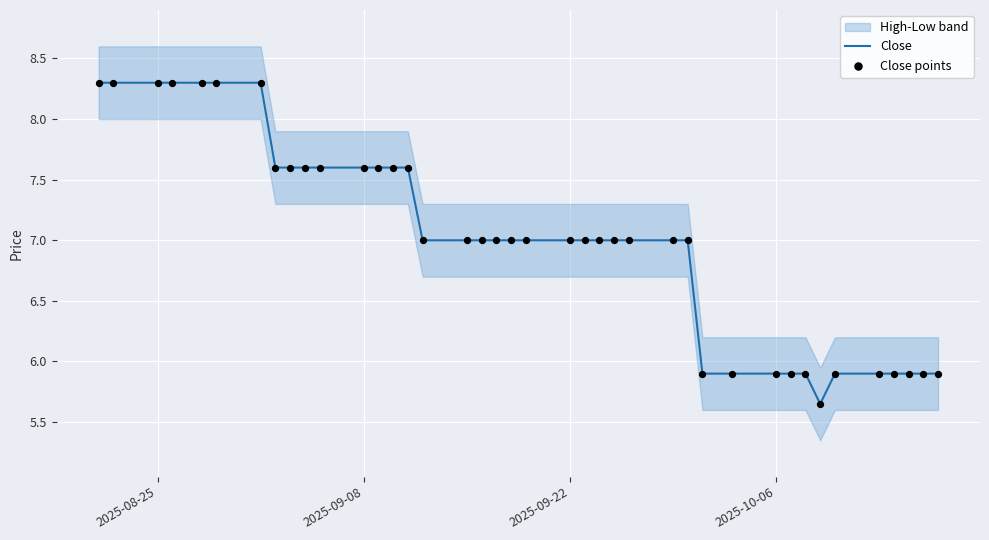

At how many categories does at least one series exceed 8?

7